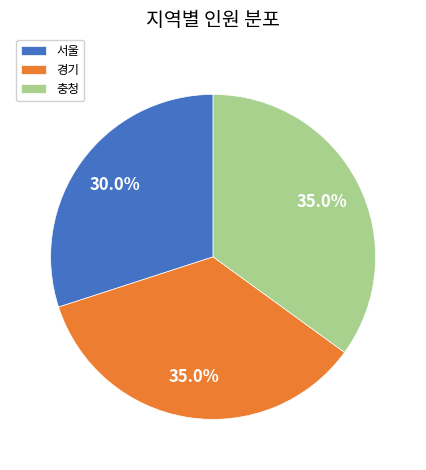

How many segments does this pie chart have?

3